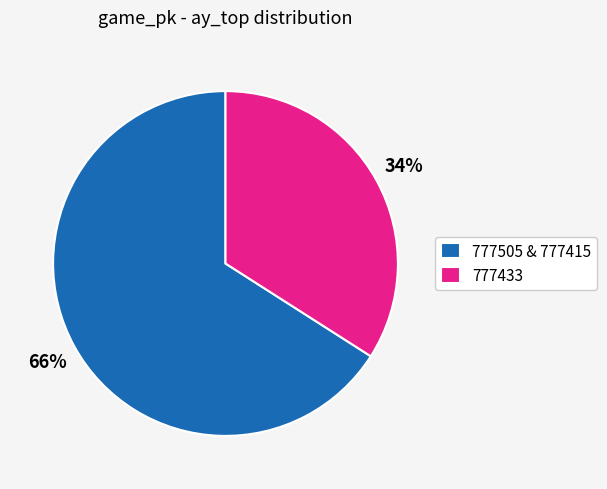

Is there any slice that represents more than half of the pie?

Yes